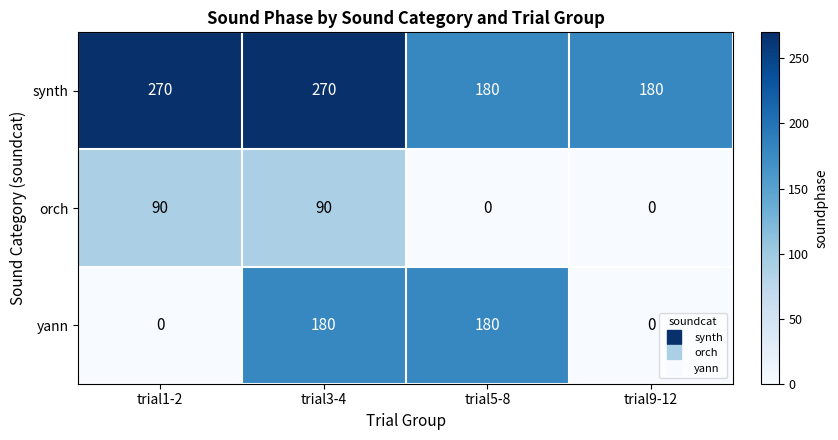

The value of orch at trial3-4 is 145. True or false?

False